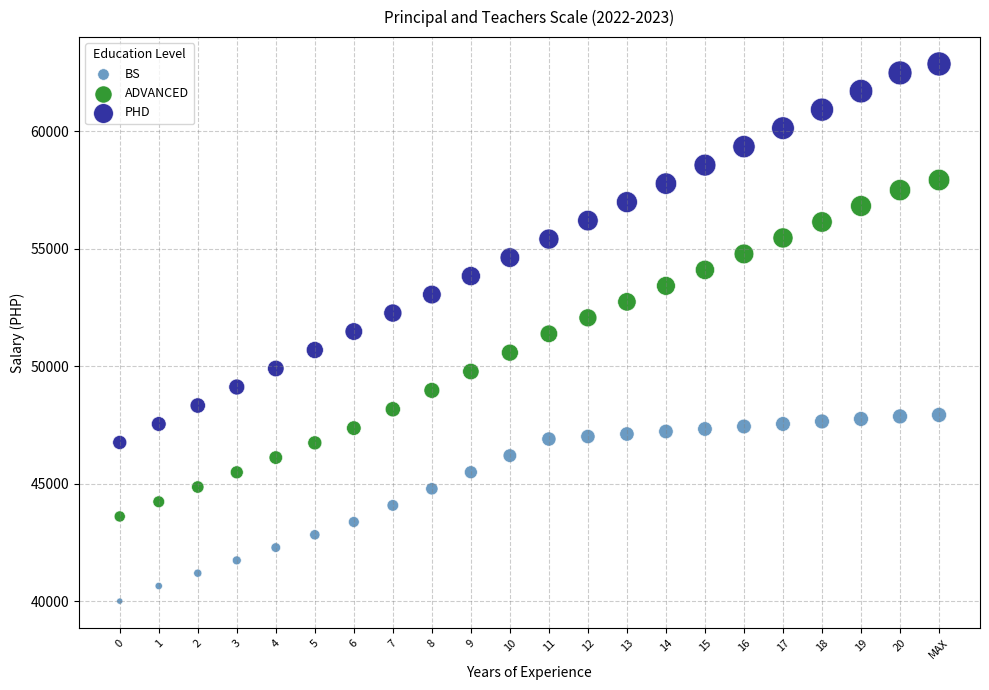

Which series contains the lowest Y value?

BS